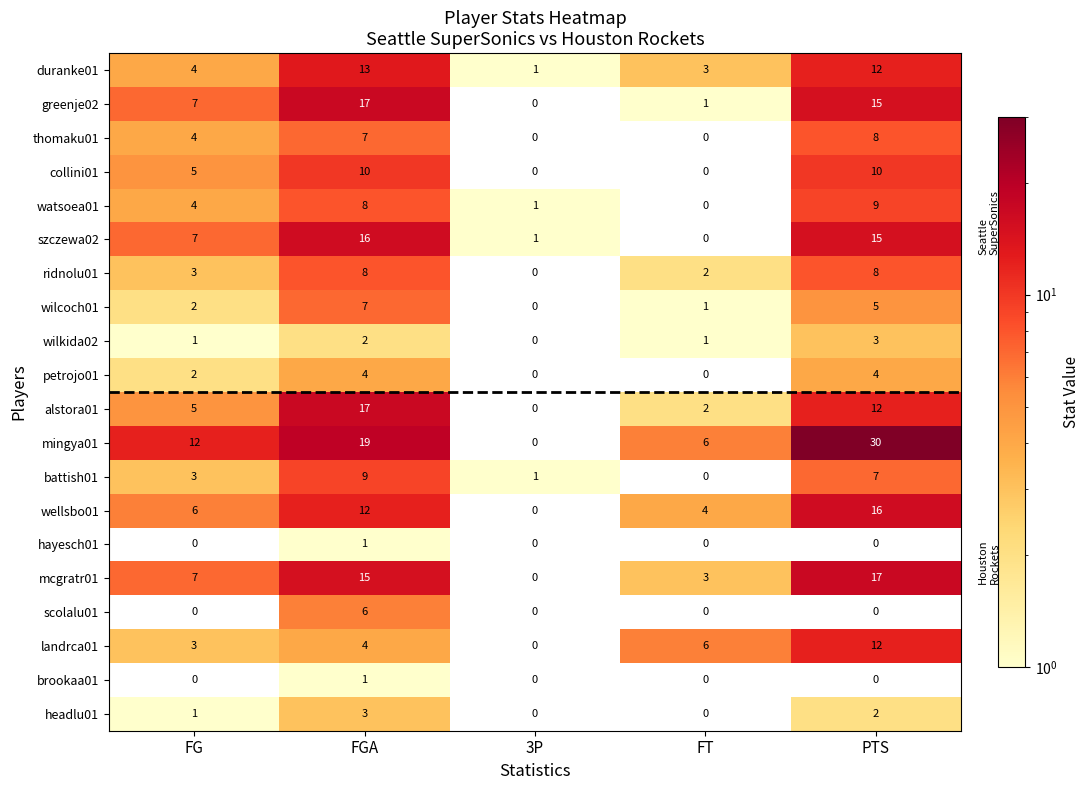

Which series has the widest spread of values?

mingya01